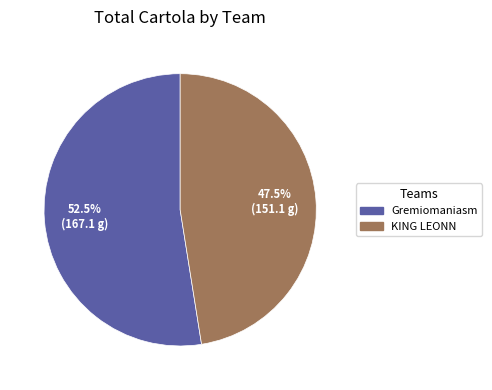

Rank the categories by value from lowest to highest.

KING LEONN, Gremiomaniasm